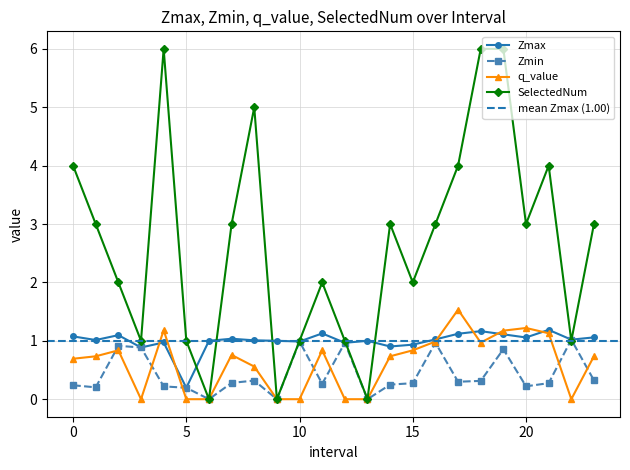

Read the Zmax value at 17.0.

1.1